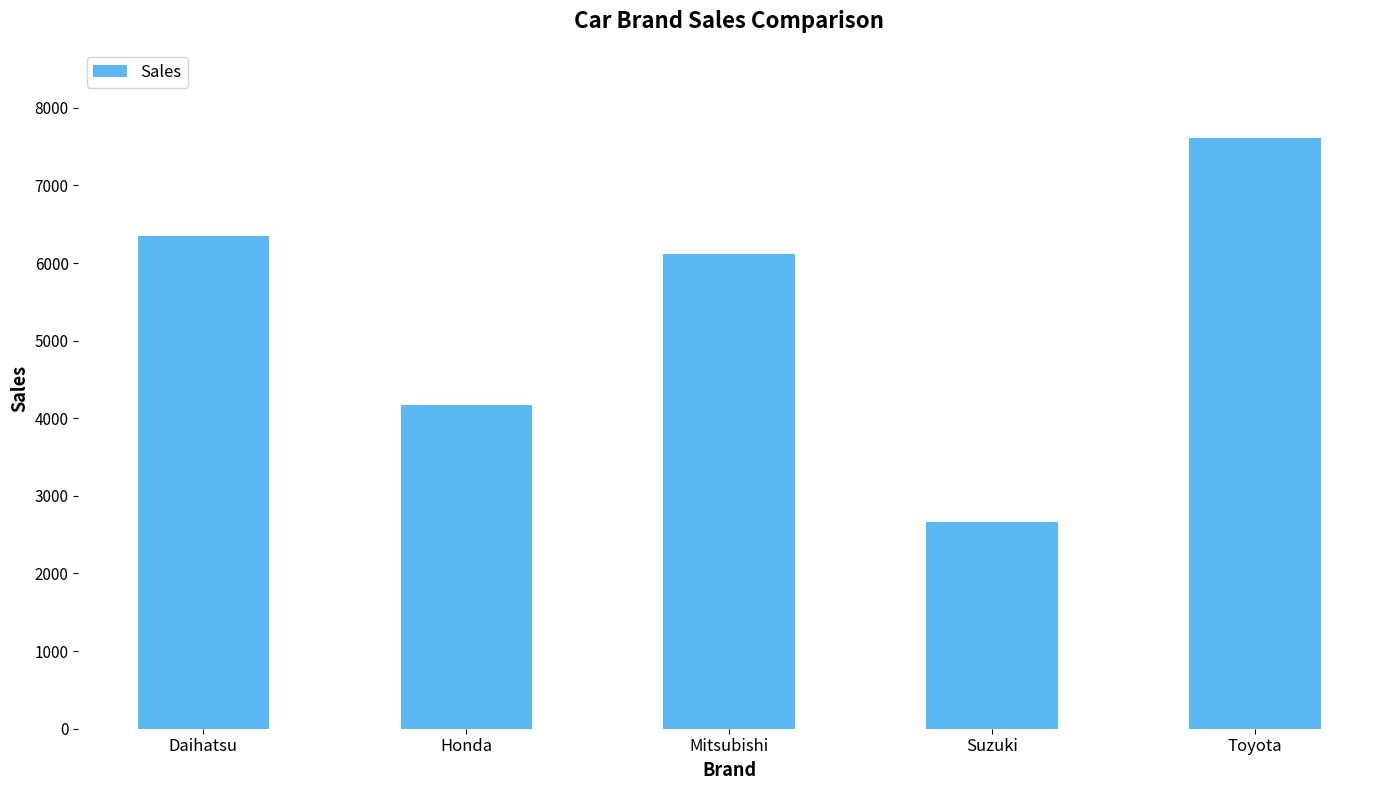

Which category has the highest value across all series?

Toyota